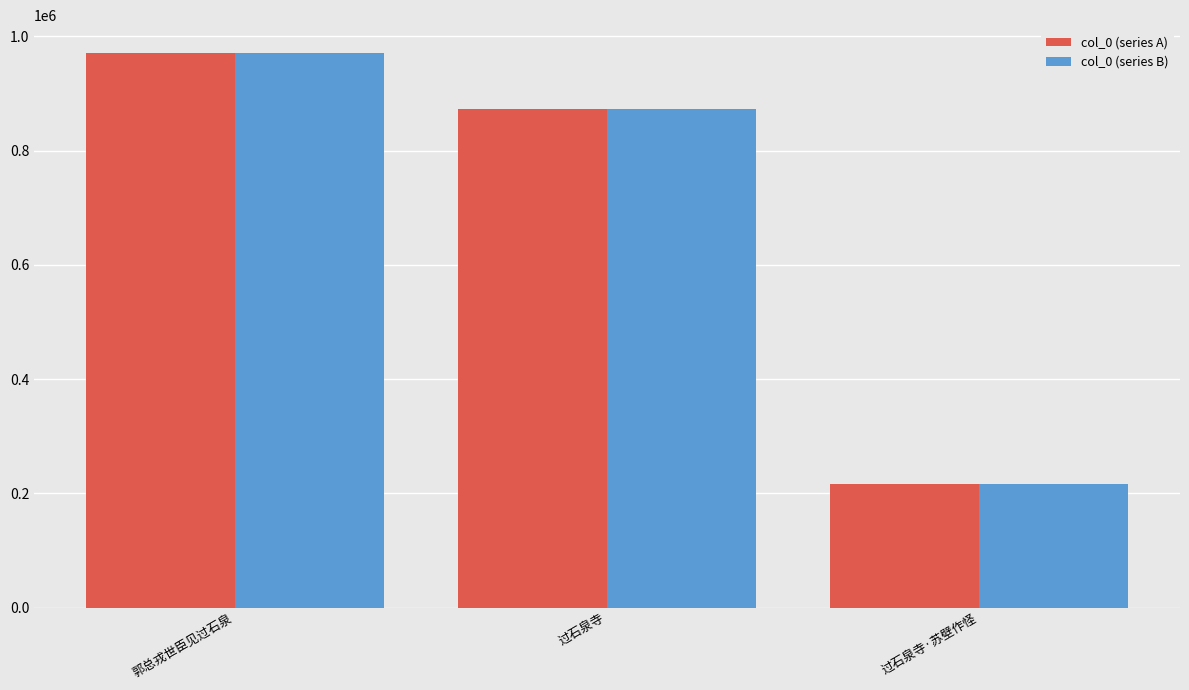

What is the value of the col_0 (series B) bar at the 1st from the left?

971033